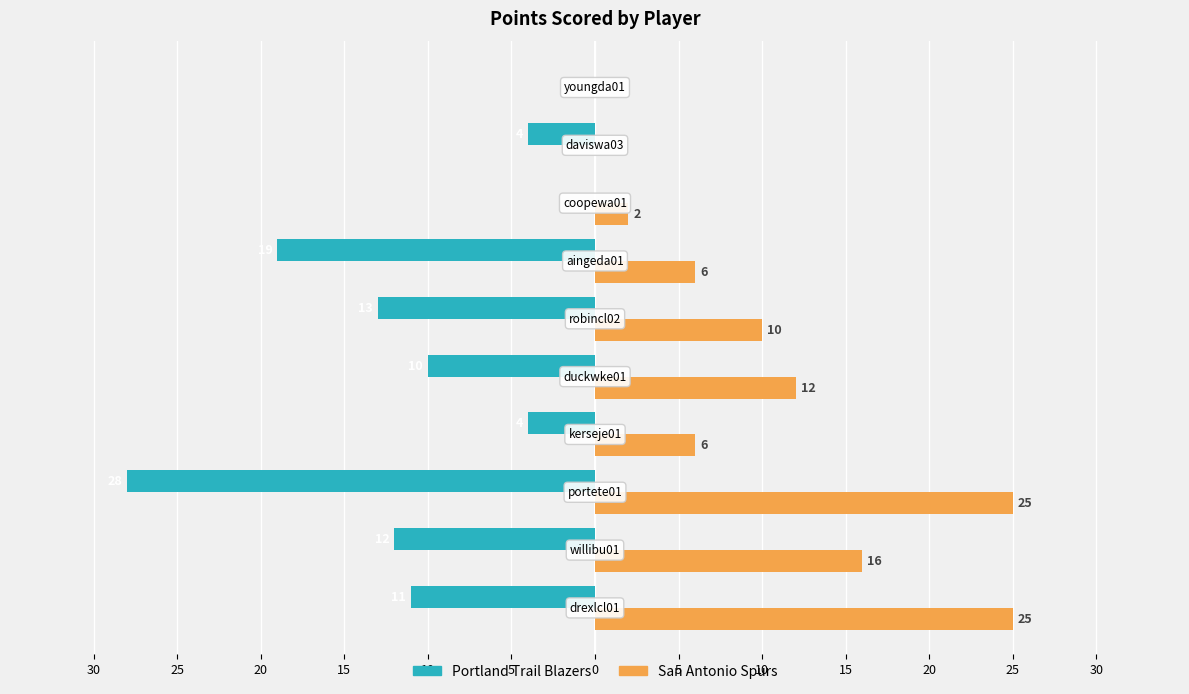

Reading right to left, list all the values displayed in this chart.

Portland Trail Blazers: 0	-4	0	-19	-13	-10	-4	-28	-12	-11
San Antonio Spurs: 0	0	2	6	10	12	6	25	16	25